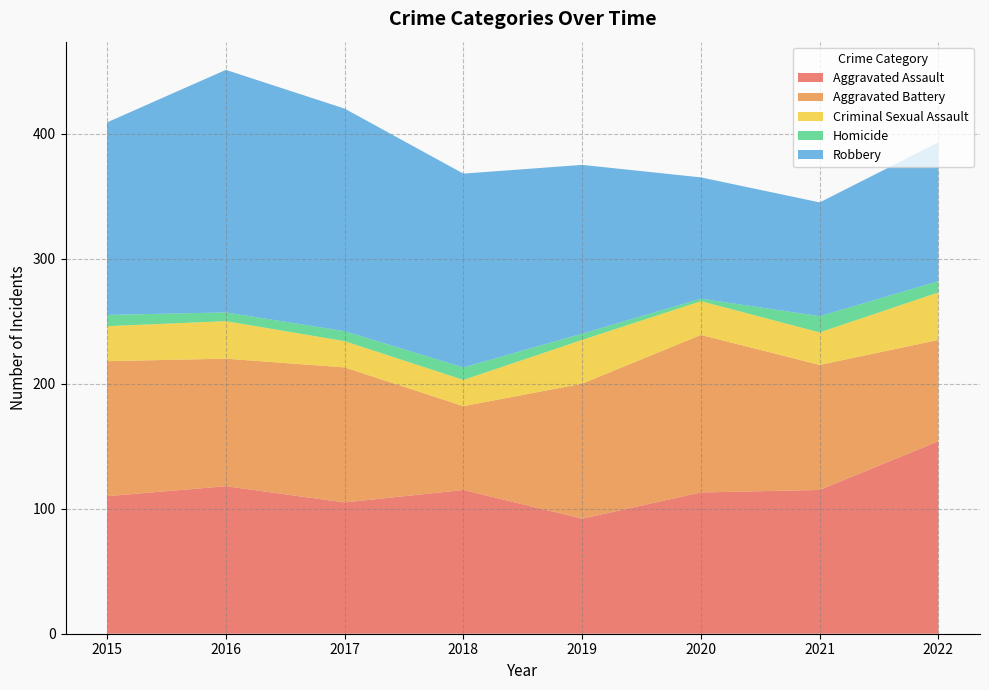

Reading left to right, list all the values displayed in this chart.

Aggravated Assault: 2015=110	2016=118	2017=105	2018=115	2019=92	2020=113	2021=115	2022=154
Aggravated Battery: 2015=108	2016=102	2017=108	2018=67	2019=108	2020=126	2021=100	2022=81
Criminal Sexual Assault: 2015=28	2016=30	2017=21	2018=21	2019=35	2020=27	2021=26	2022=38
Homicide: 2015=9	2016=7	2017=8	2018=10	2019=5	2020=2	2021=13	2022=9
Robbery: 2015=154	2016=194	2017=178	2018=155	2019=135	2020=97	2021=91	2022=111